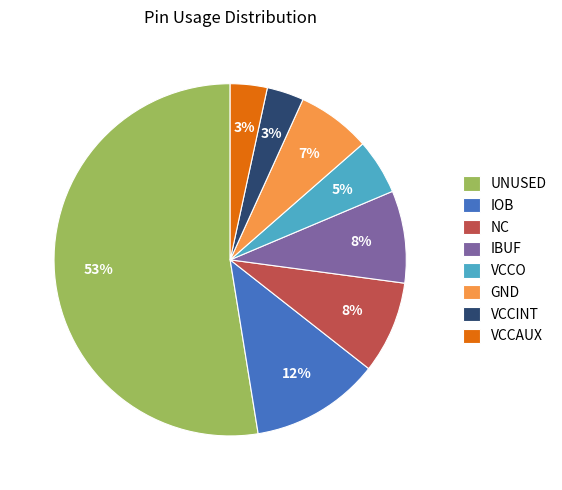

Count the number of slices in the pie.

8